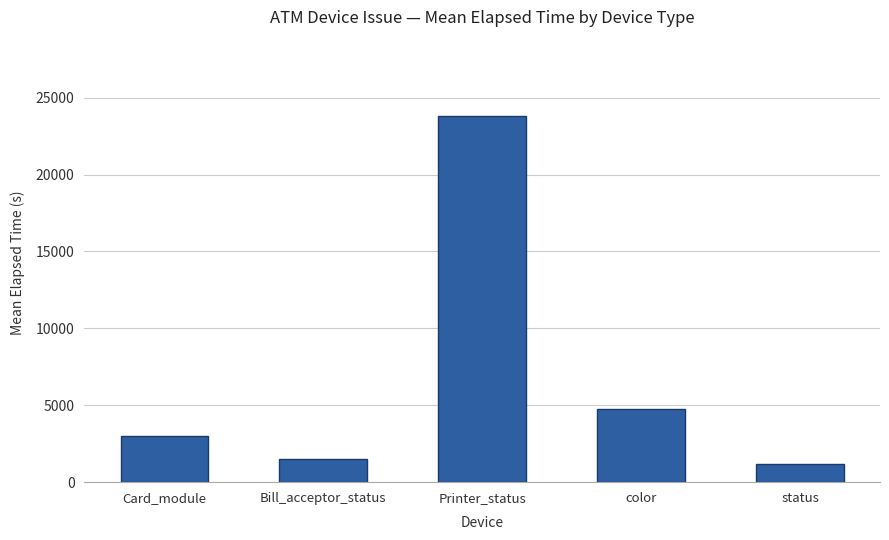

Approximately how many times larger is the value at Card_module compared to color?

0.6